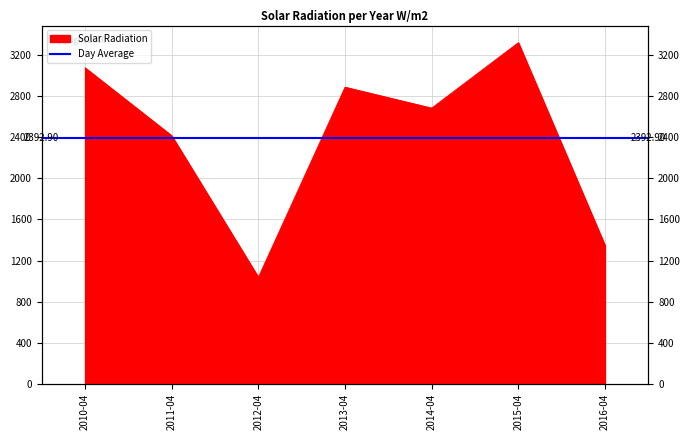

Which label corresponds to the smallest value in the chart?

2012-04